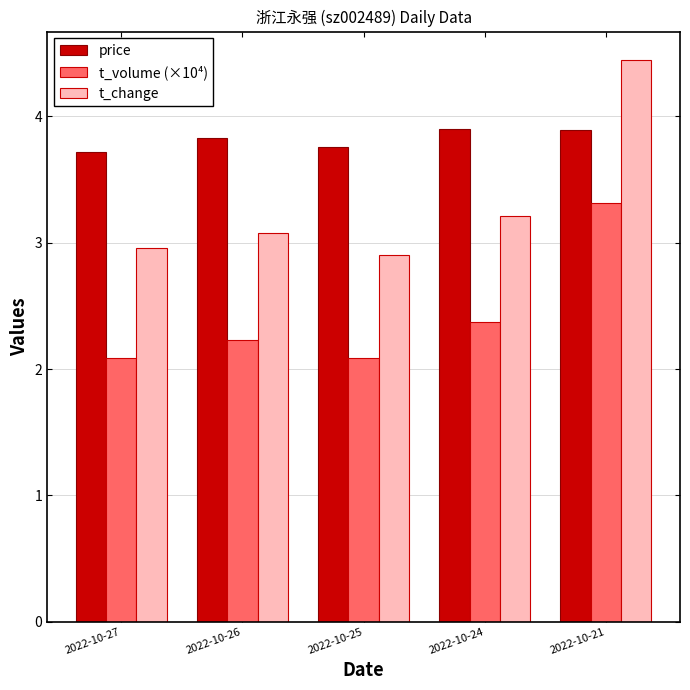

Between 2022-10-26 and 2022-10-21, which series saw the biggest shift?

t_change